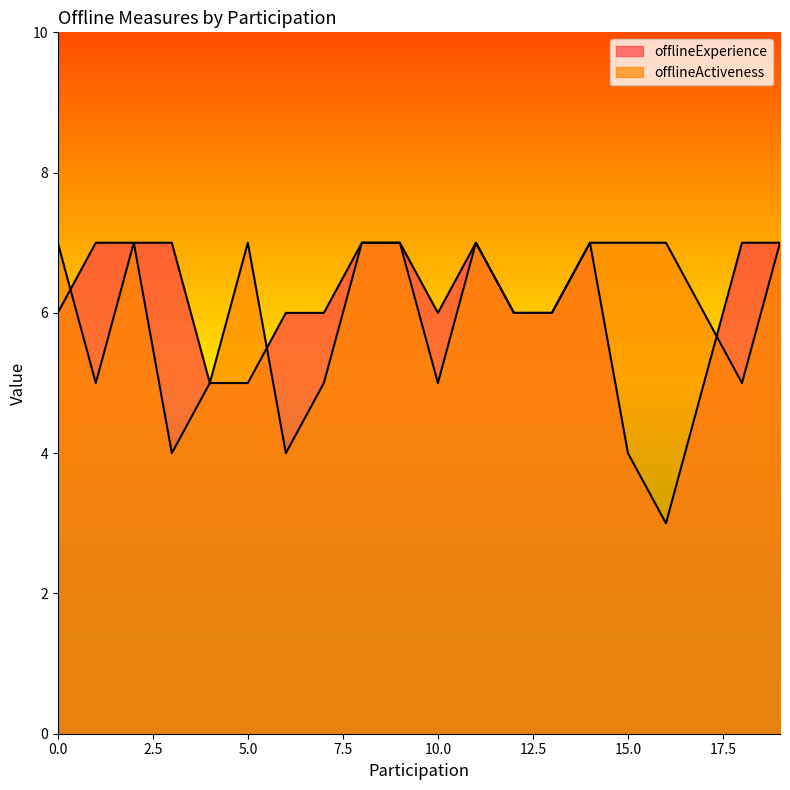

List the labels in order of offlineExperience value, largest first.

1, 2, 3, 8, 9, 11, 14, 18, 19, 0, 6, 7, 10, 12, 13, 4, 5, 17, 15, 16